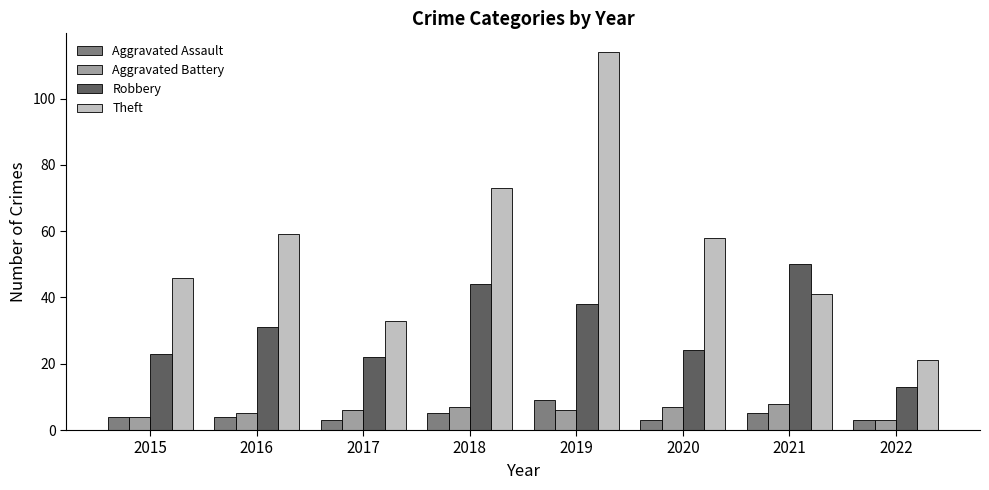

Which category has the highest value in the Aggravated Assault series?

2019